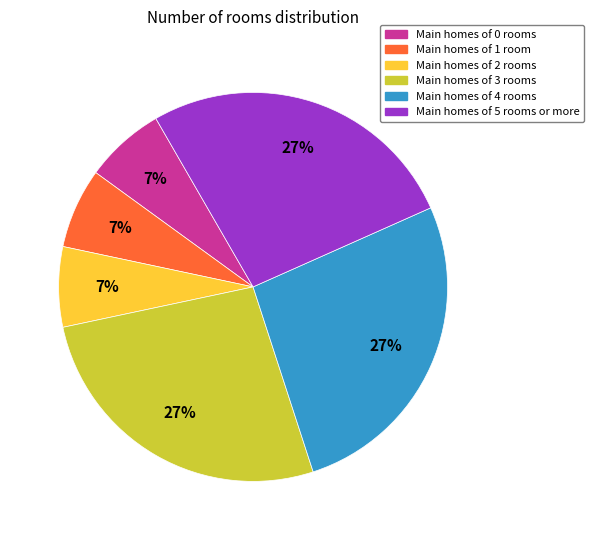

To the nearest percent, what is the average slice percentage?

17%